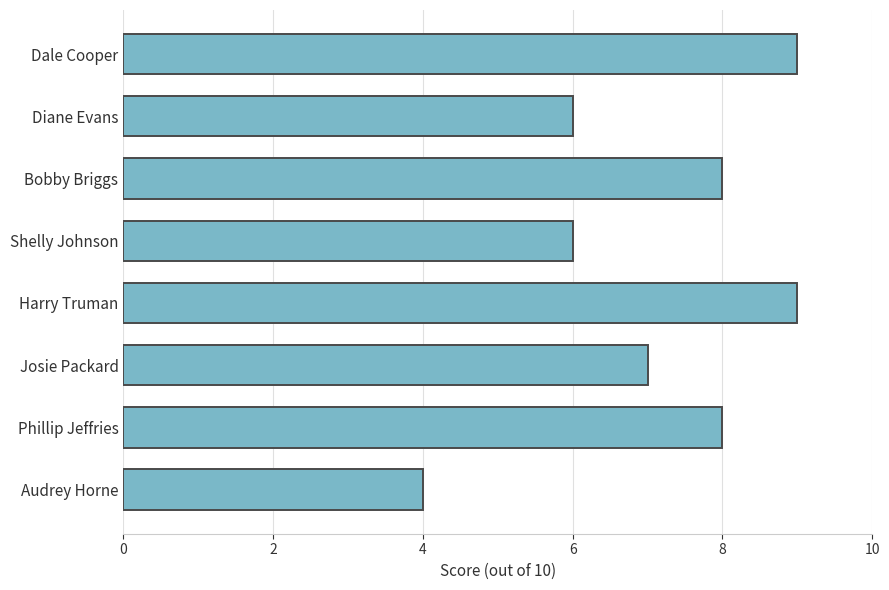

What is the approximate value at Audrey Horne?

4